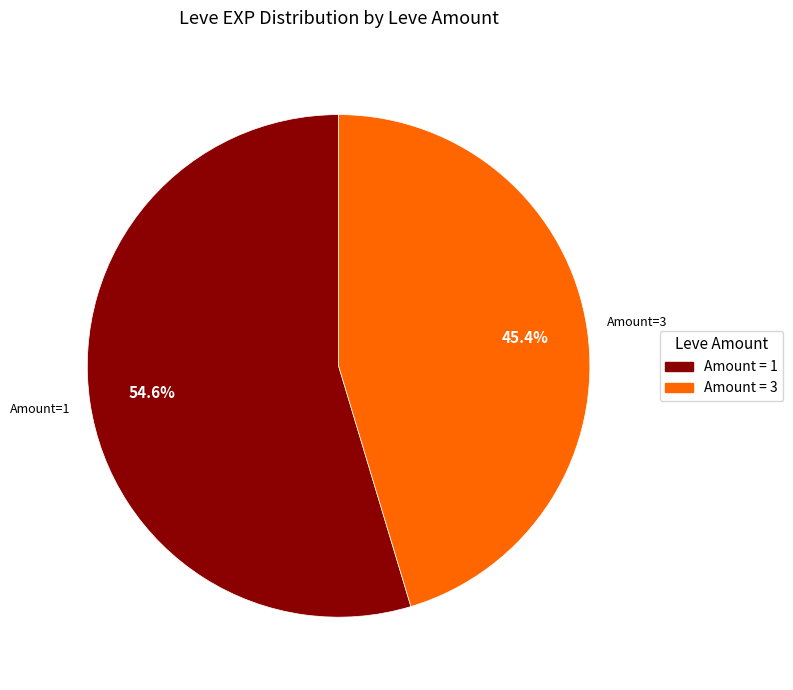

Does any single category account for the majority?

Yes